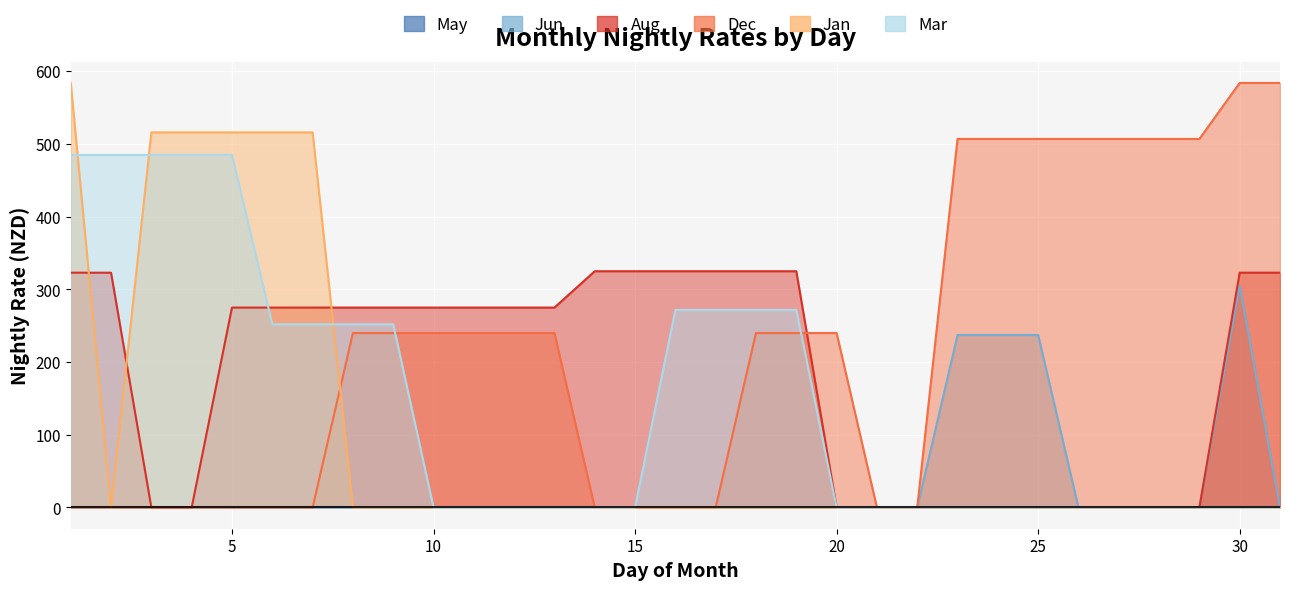

Rank the series at 7 from lowest to highest value.

Jun, Dec, Mar, Aug, Jan